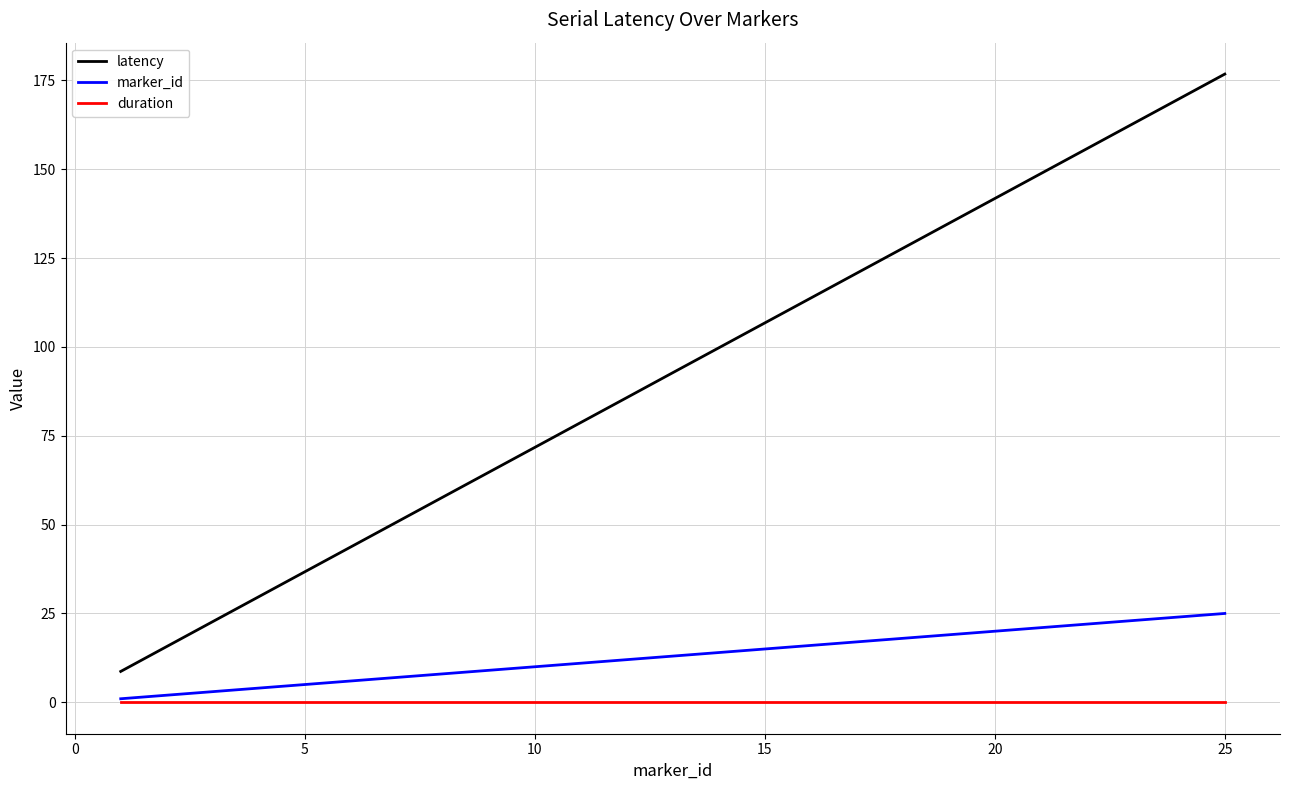

True or false: marker_id and latency cross at least once.

False